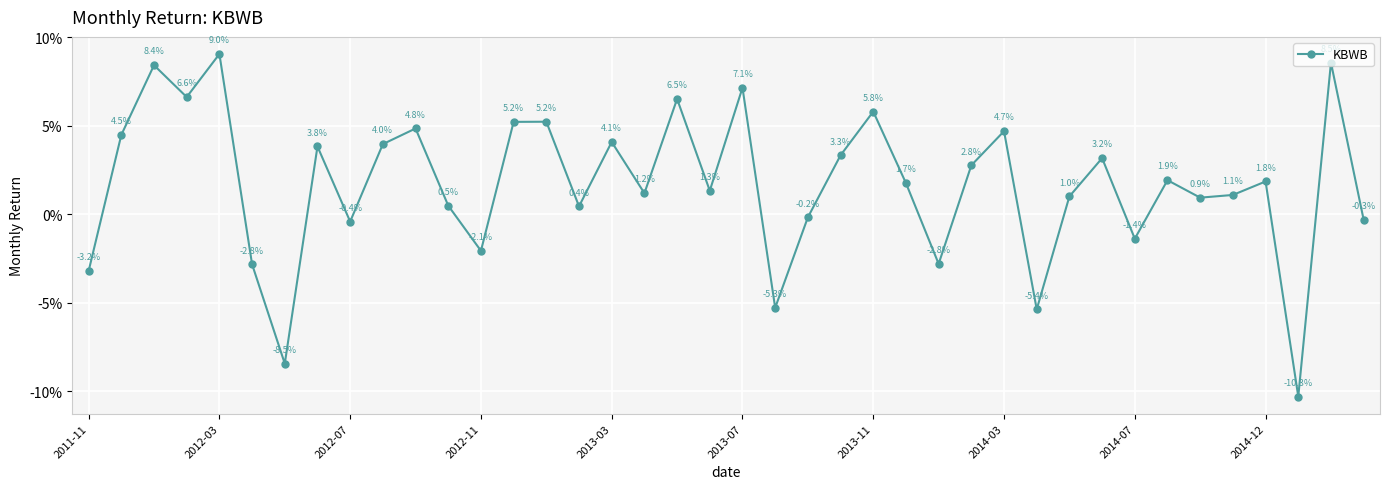

Is this an area chart (filled region under the line)?

No